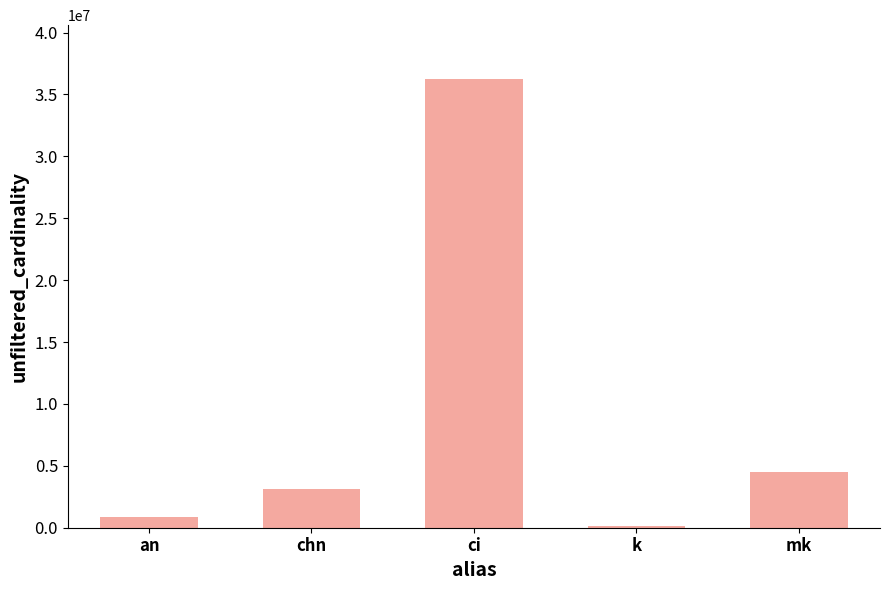

How many series are shown in this chart?

1